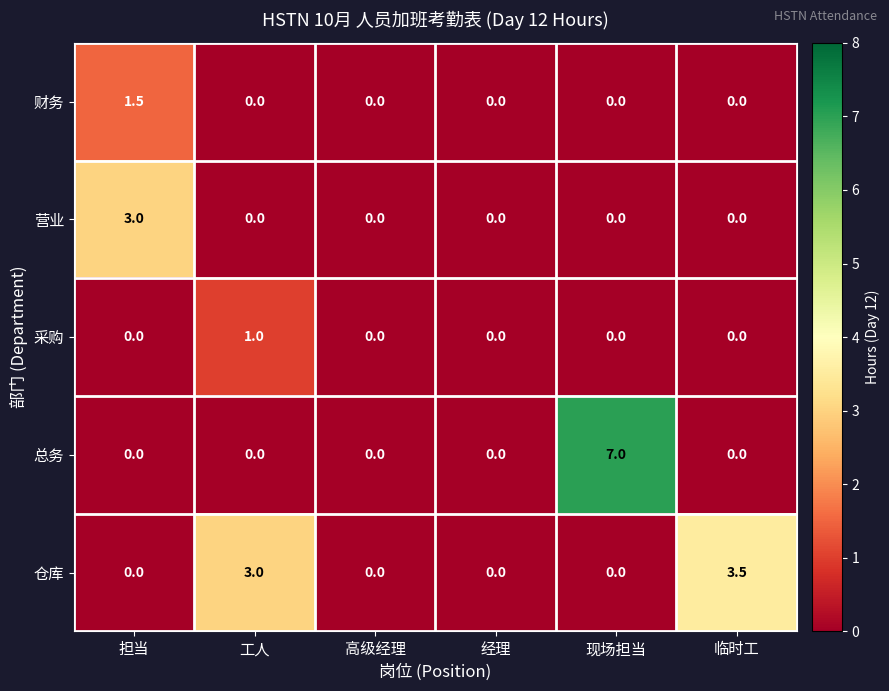

Reading right to left, extract all data points from this chart.

财务: 0.0	0.0	0.0	0.0	0.0	1.5
营业: 0.0	0.0	0.0	0.0	0.0	3.0
采购: 0.0	0.0	0.0	0.0	1.0	0.0
总务: 0.0	7.0	0.0	0.0	0.0	0.0
仓库: 3.5	0.0	0.0	0.0	3.0	0.0